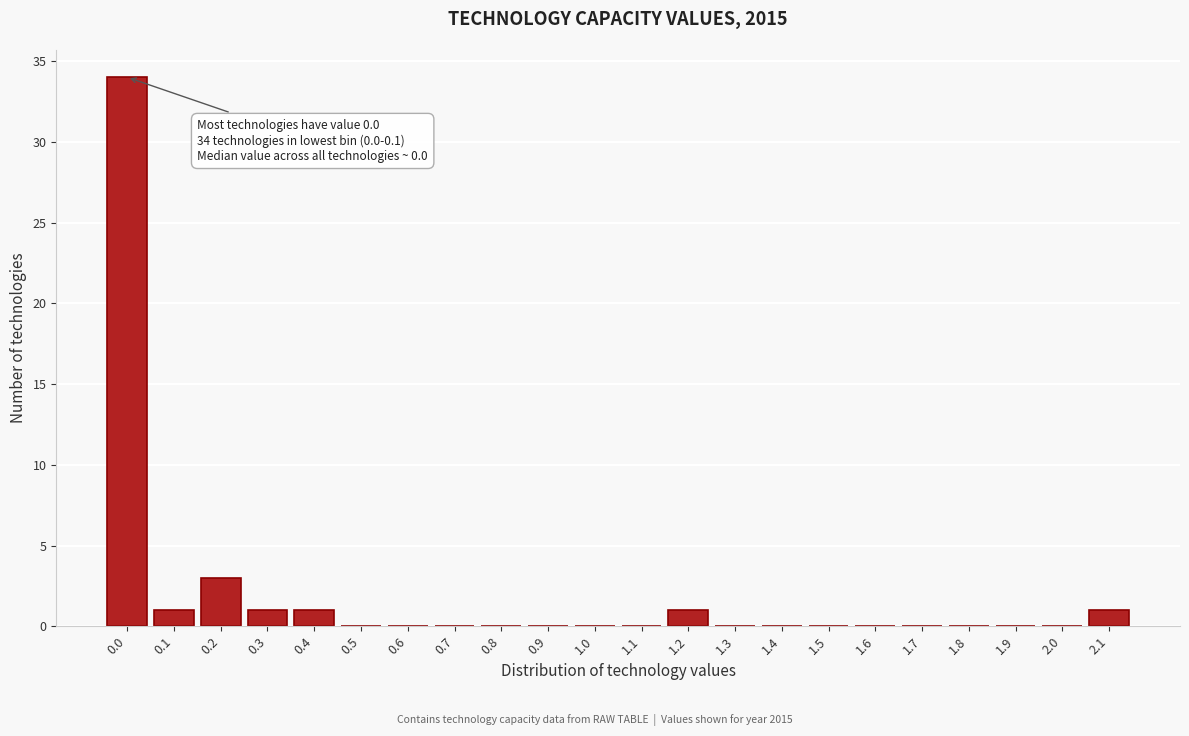

Reading left to right, list all the values displayed in this chart.

0.0=34	0.1=1	0.2=3	0.3=1	0.4=1	0.5=0	0.6=0	0.7=0	0.8=0	0.9=0	1.0=0	1.1=0	1.2=1	1.3=0	1.4=0	1.5=0	1.6=0	1.7=0	1.8=0	1.9=0	2.0=0	2.1=1